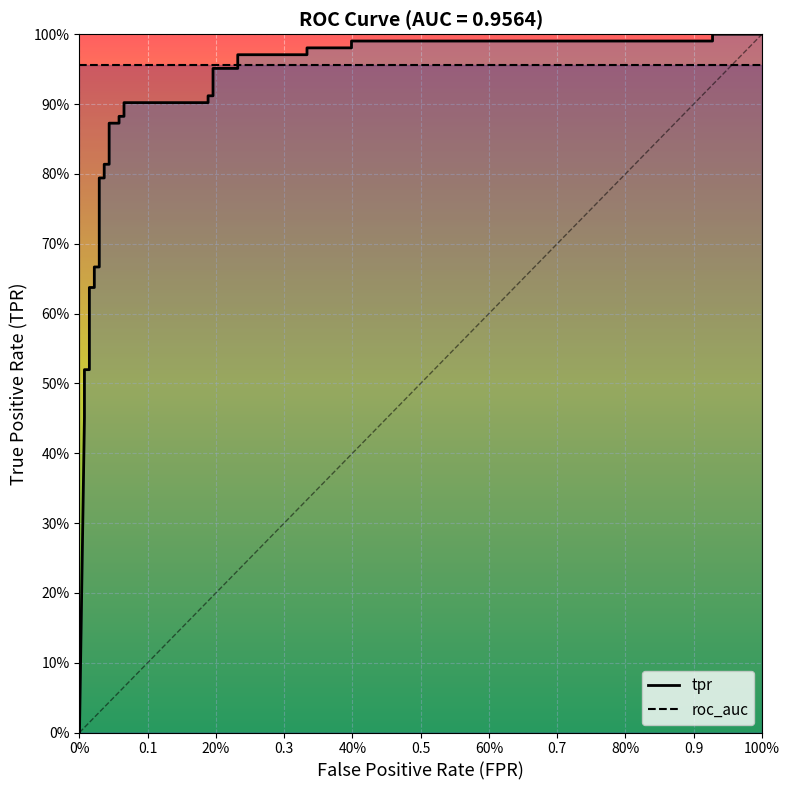

What is the difference between the second highest and second lowest values?

0.5